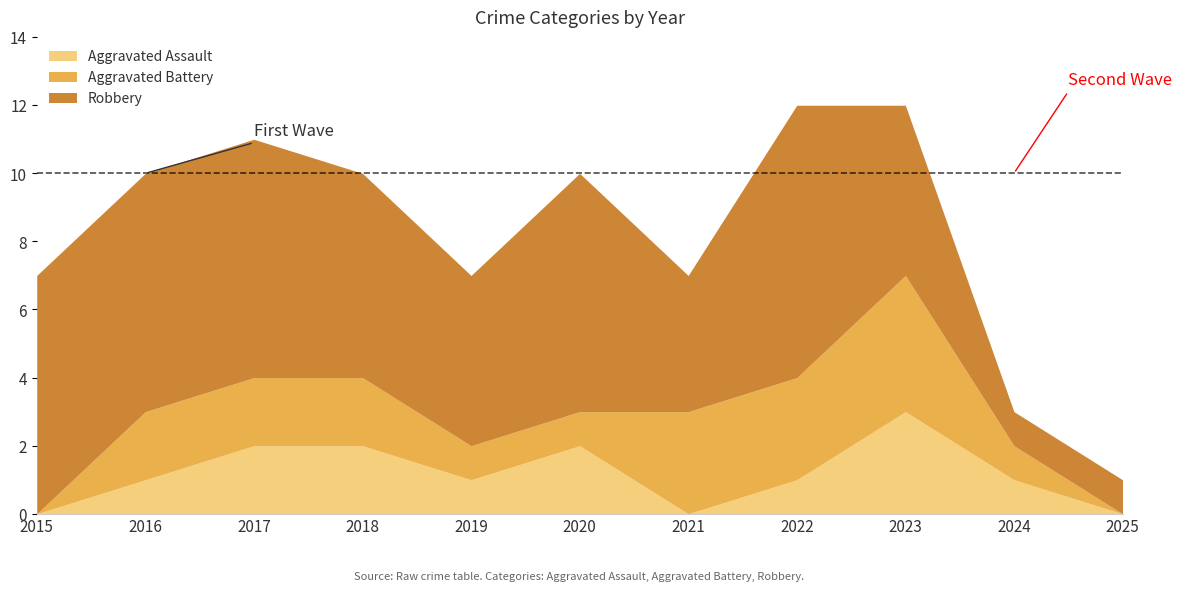

List the labels in order of Aggravated Battery value, largest first.

2023, 2021, 2022, 2016, 2017, 2018, 2019, 2020, 2024, 2015, 2025